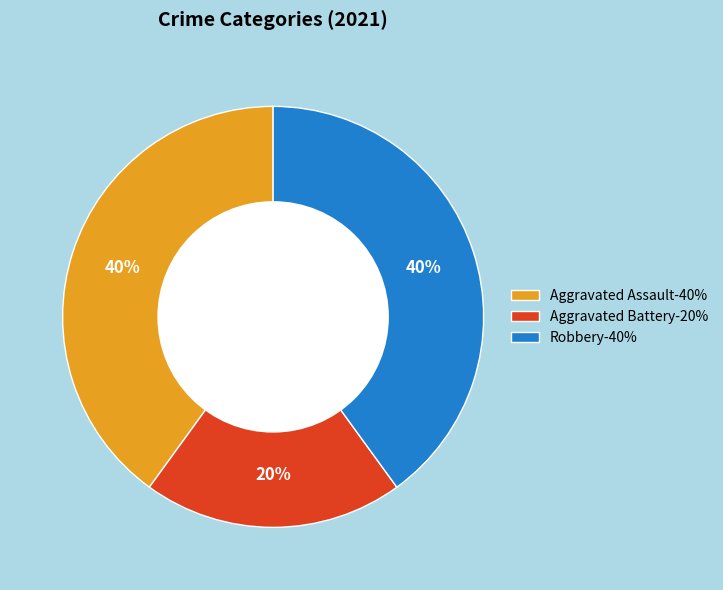

To the nearest percent, what is the difference between the Robbery-40% and Aggravated Battery-20% slice percentages?

20%